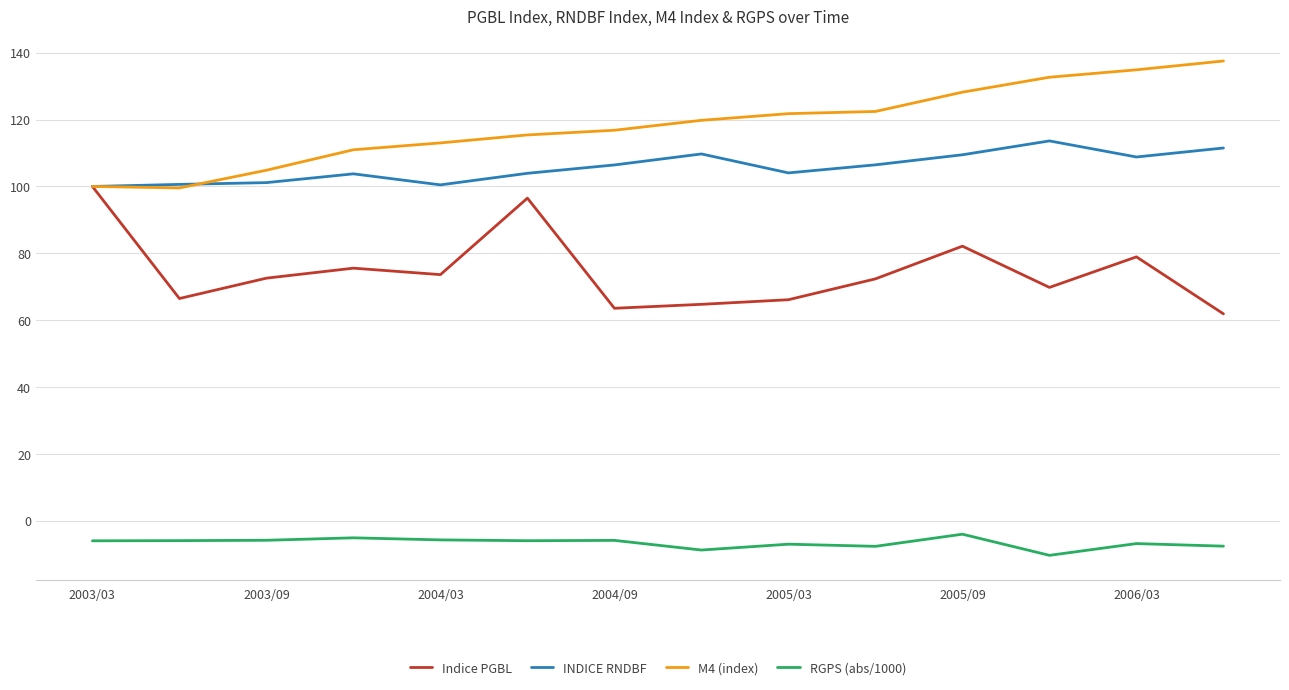

True or false: Indice PGBL and RGPS (abs/1000) cross at least once.

False